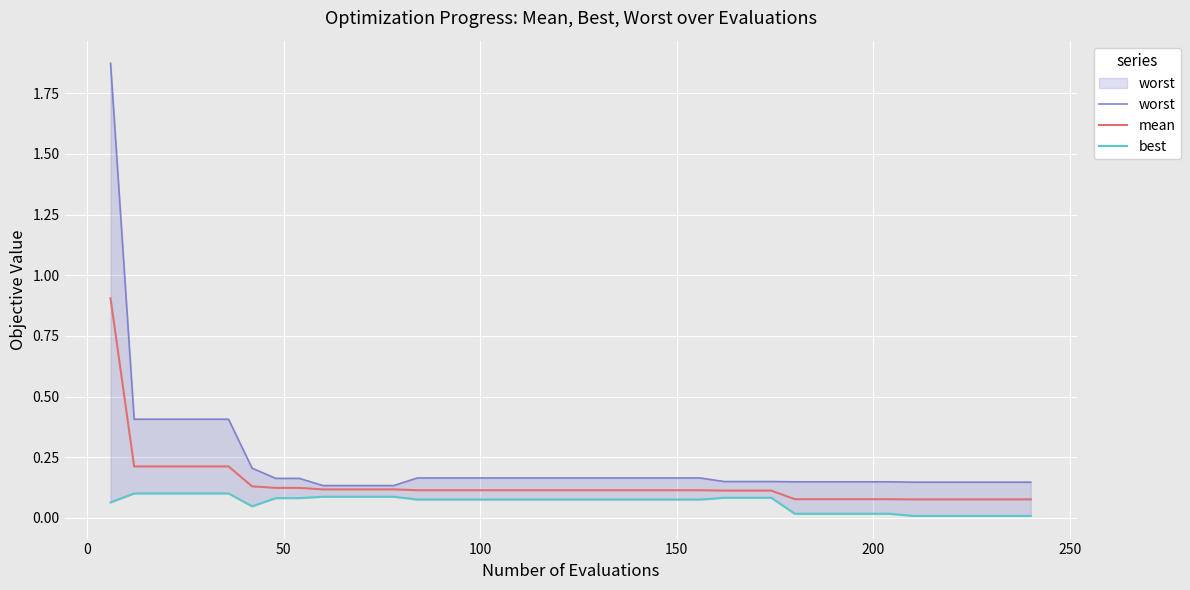

What is the maximum value for mean?

0.9